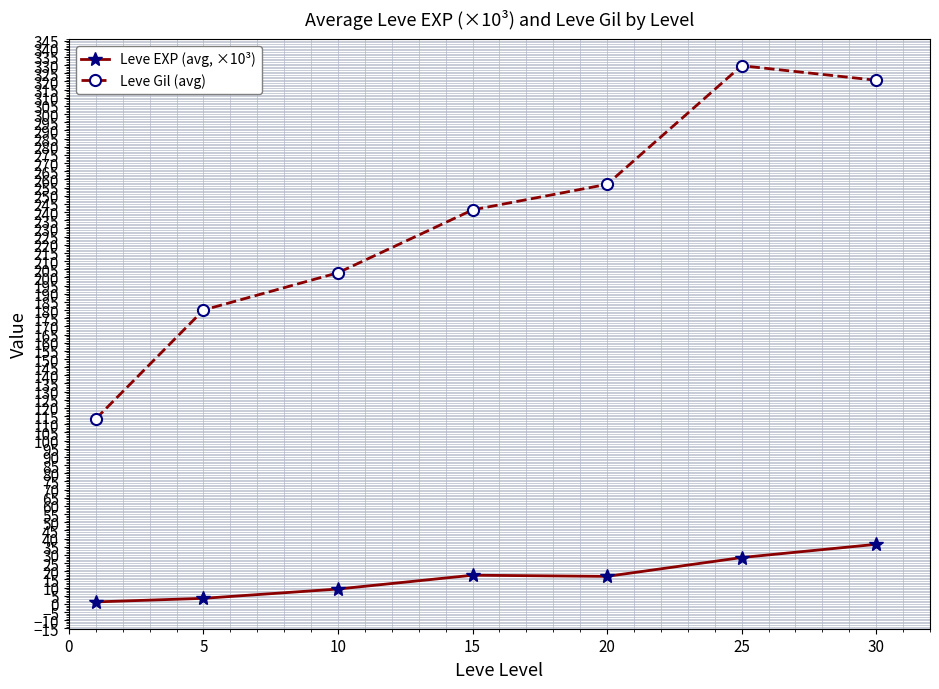

What is the difference between the second highest and minimum values in the Leve EXP (avg, ×10³) series?

27.2